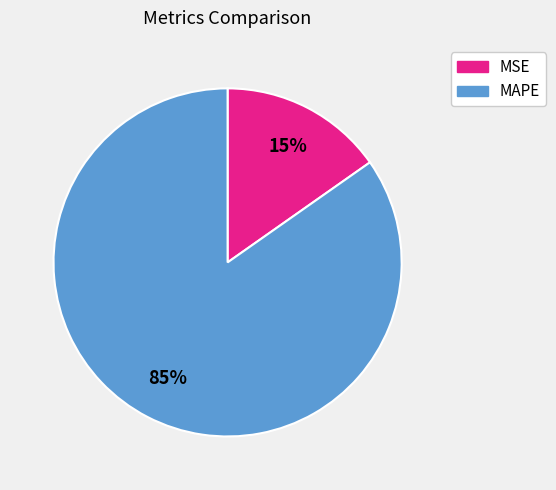

Do MSE and MAPE together represent more than half of the pie?

Yes